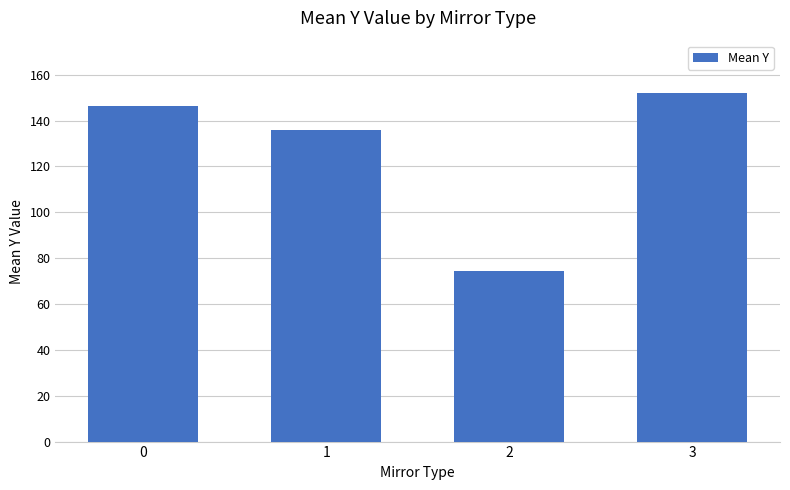

Count the number of categories in the chart.

4